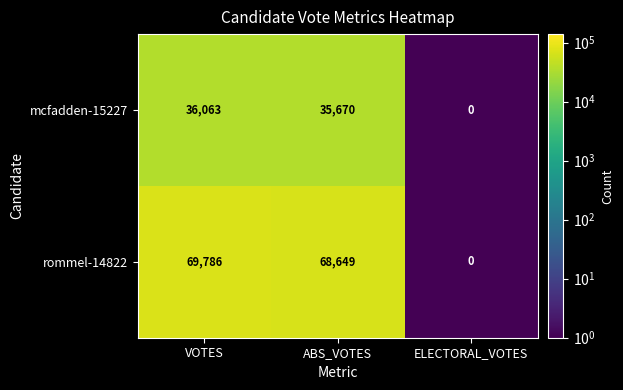

At which category is the sum across all series the highest?

VOTES